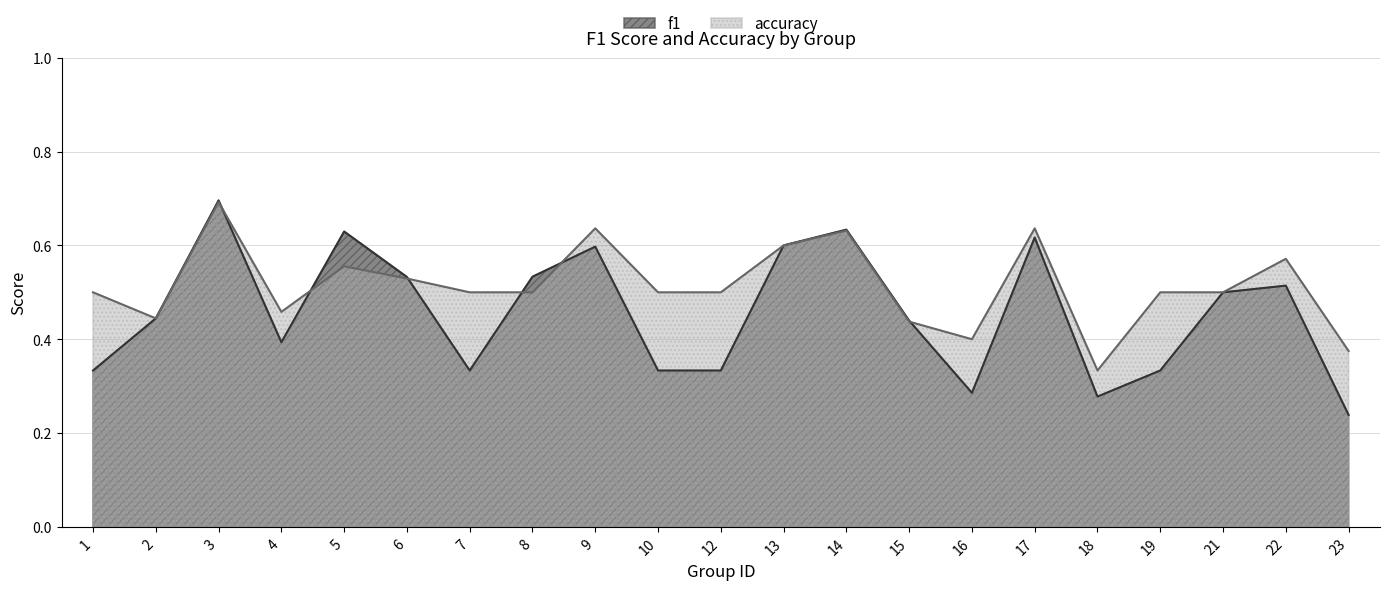

Count the number of data series in this chart.

2